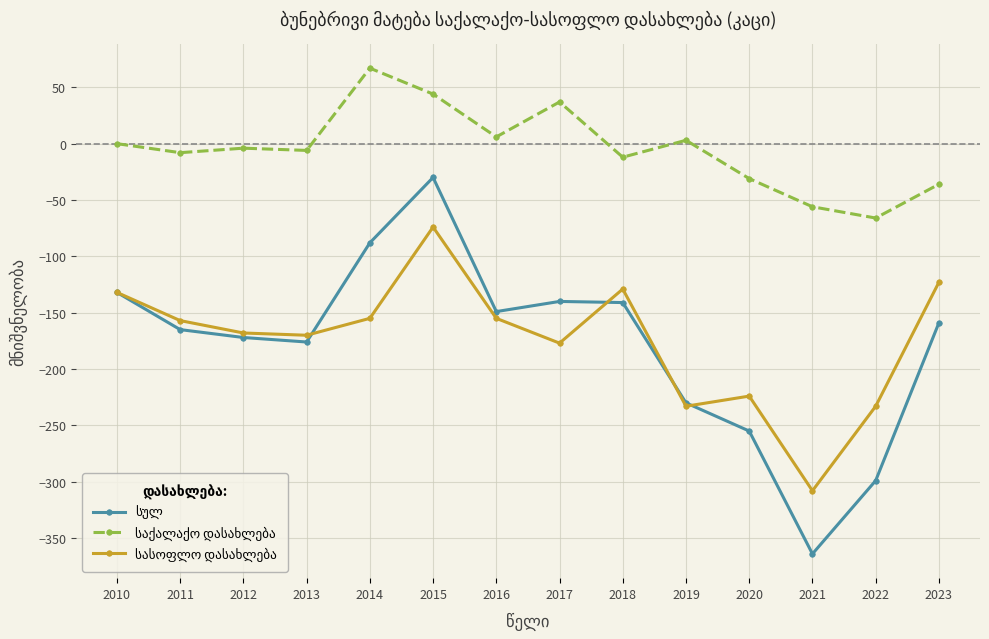

What is the maximum value shown in the chart?

67